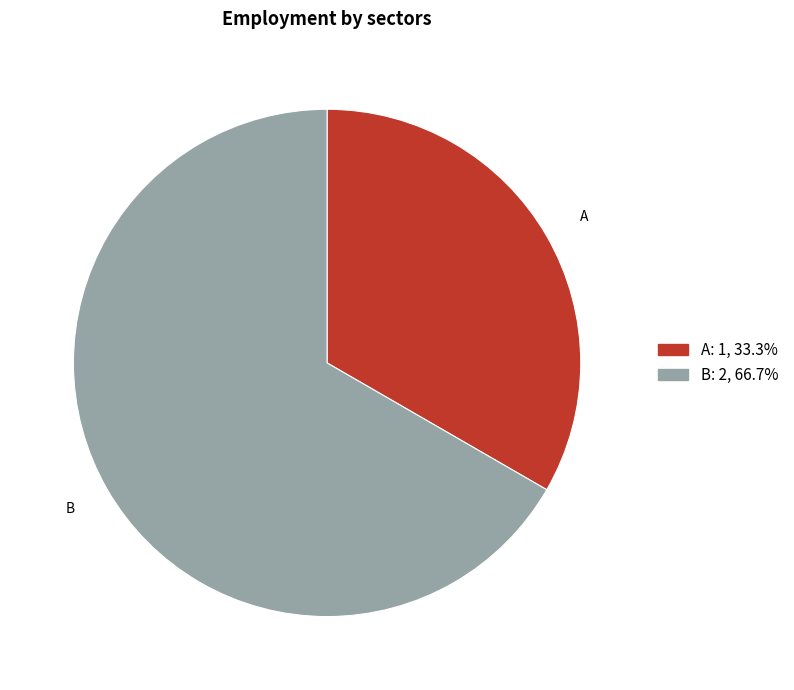

What is the largest slice in the pie chart?

B